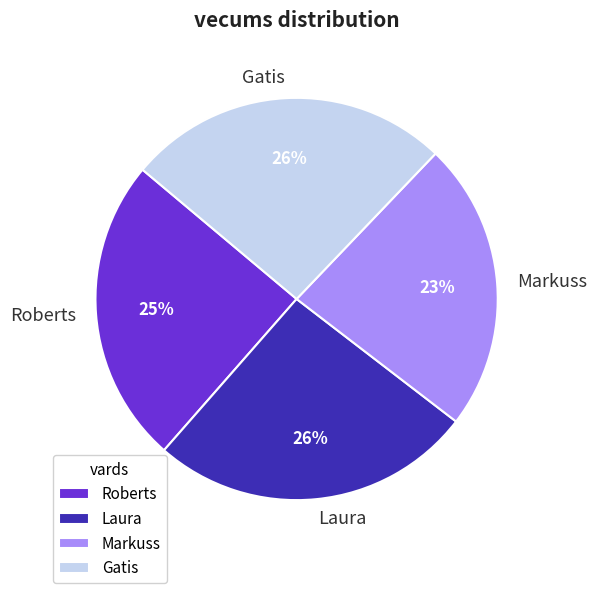

The Roberts slice represents 25% of the pie. True or false?

True